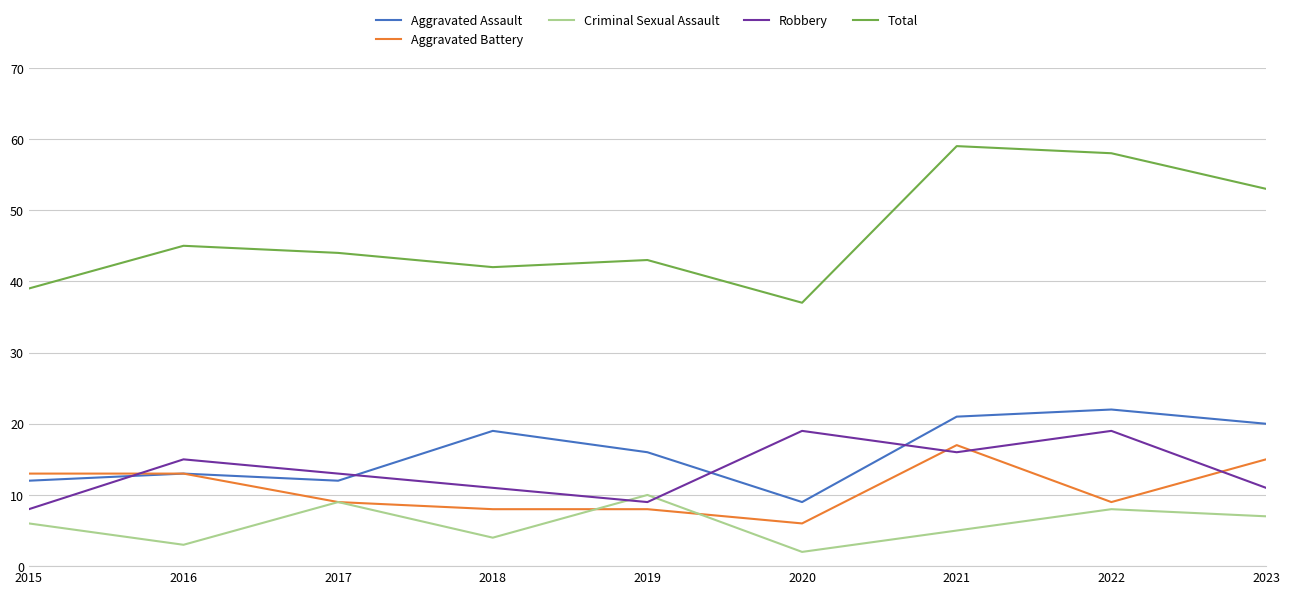

What is the total value across all series at 2018?

84